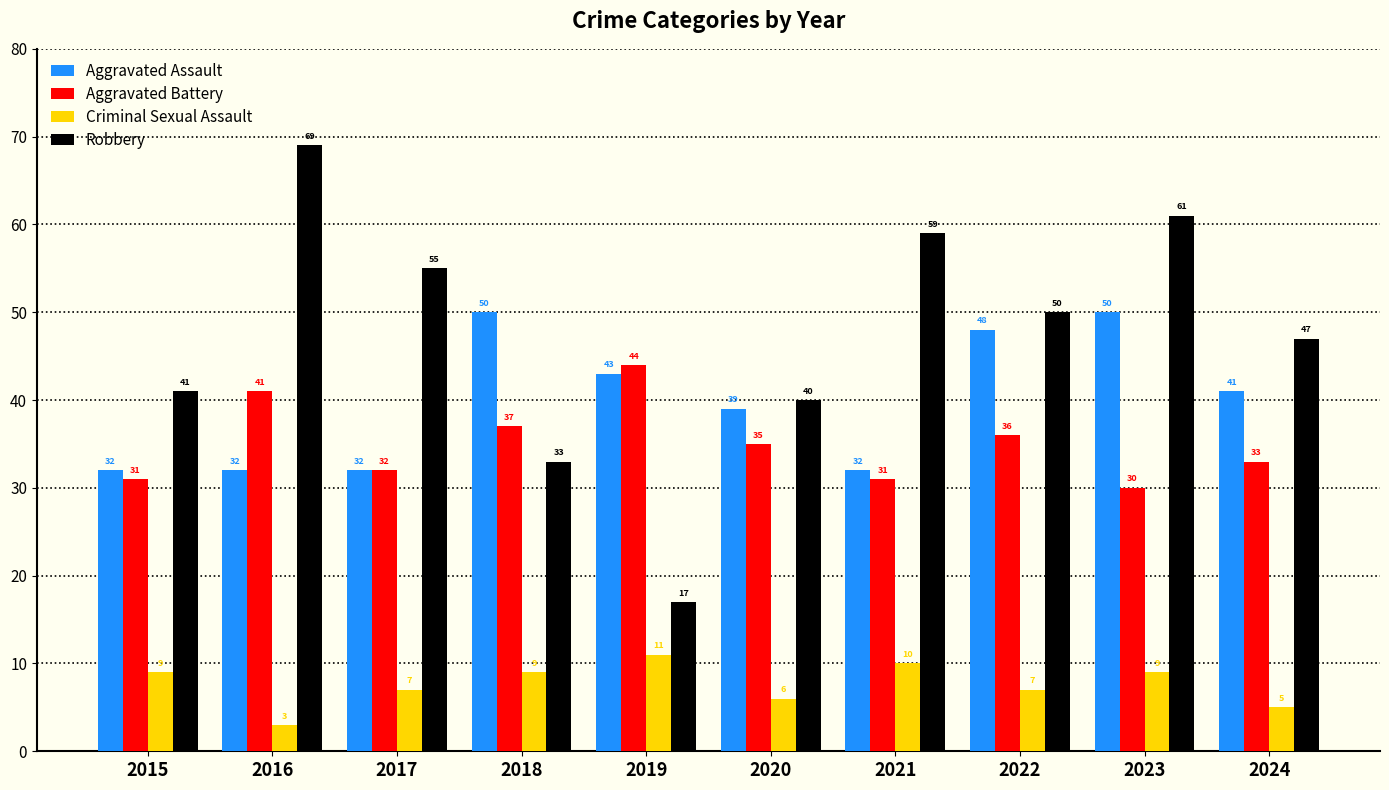

What value does the Aggravated Assault series have at 2018, to the nearest 5?

50